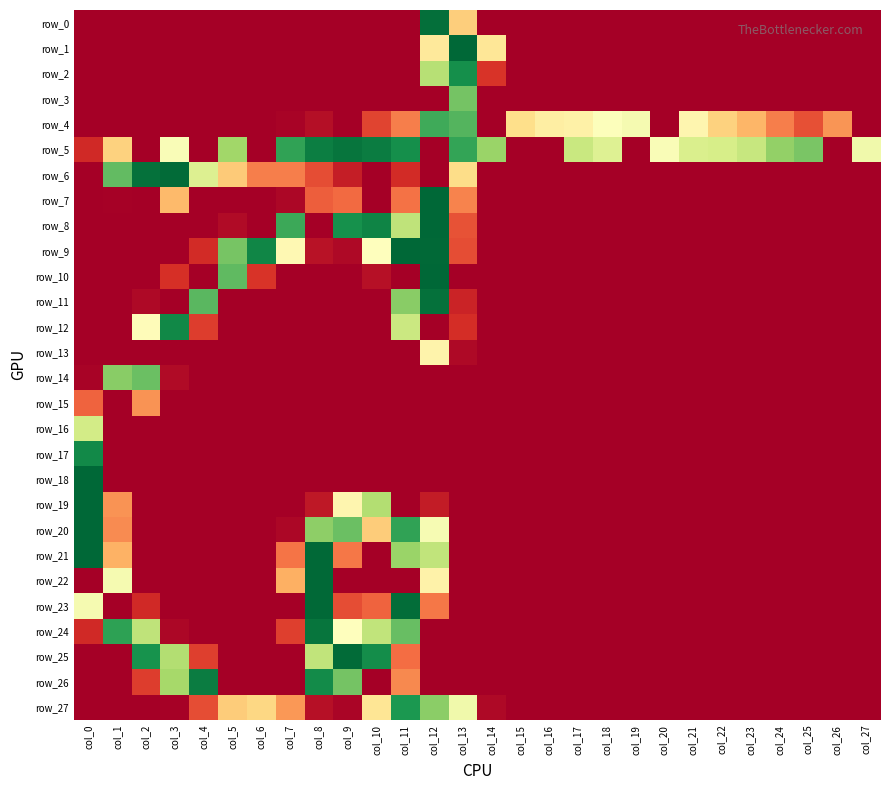

Count the number of categories in the chart.

28